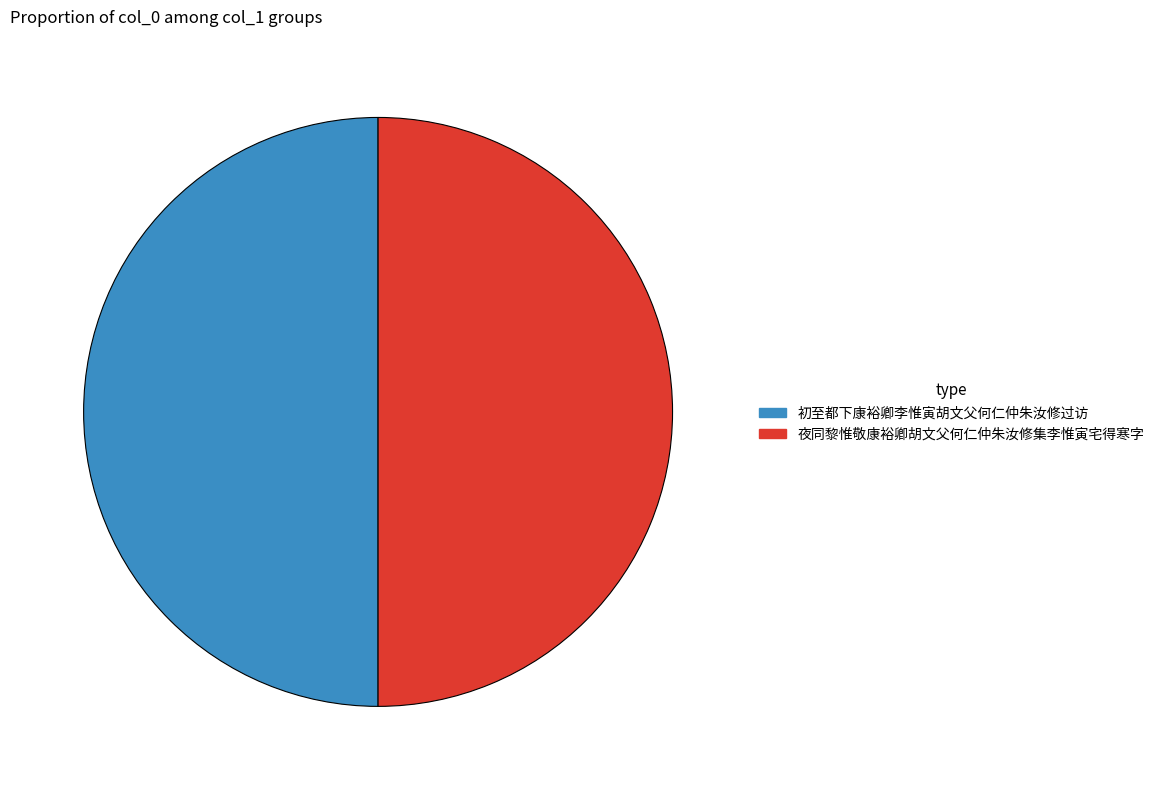

True or false: 夜同黎惟敬康裕卿胡文父何仁仲朱汝修集李惟寅宅得寒字 accounts for 50% of the total.

True